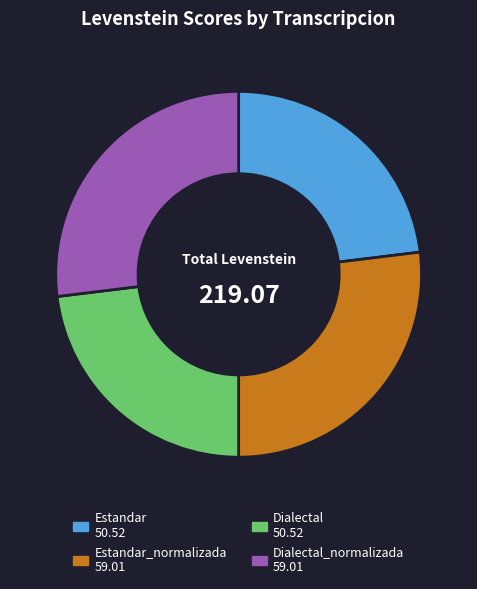

Is there any slice that represents more than half of the pie?

No